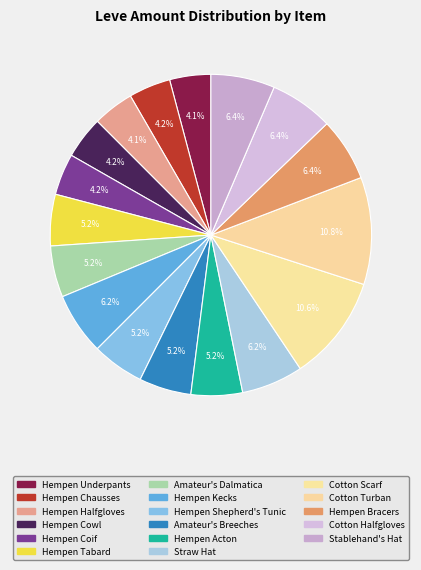

How much of the chart is everything except Cotton Halfgloves?

93.6%